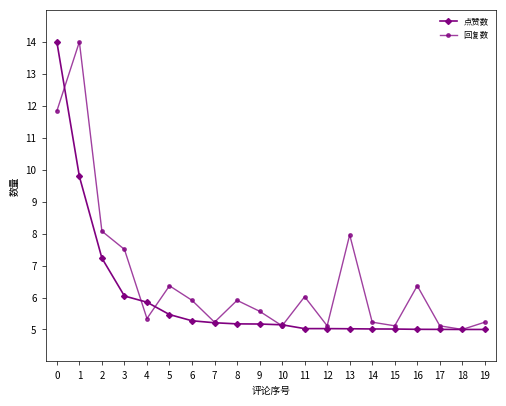

What is the minimum value for 点赞数?

5.0